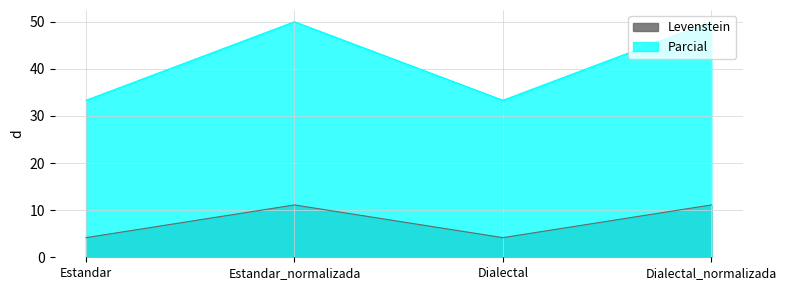

List the labels in order of Parcial value, smallest first.

Estandar, Dialectal, Estandar_normalizada, Dialectal_normalizada